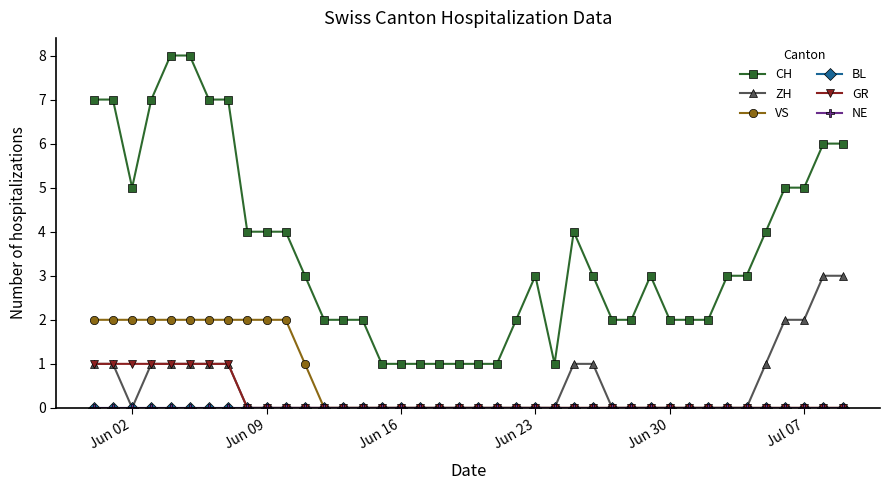

Is this an area chart (filled region under the line)?

No